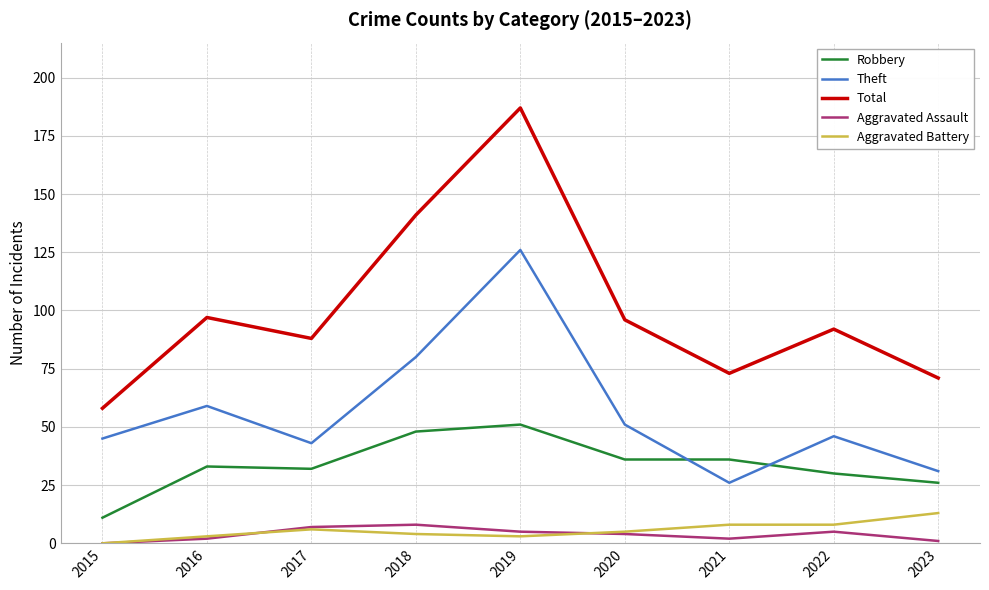

At how many categories does at least one series exceed 177?

1